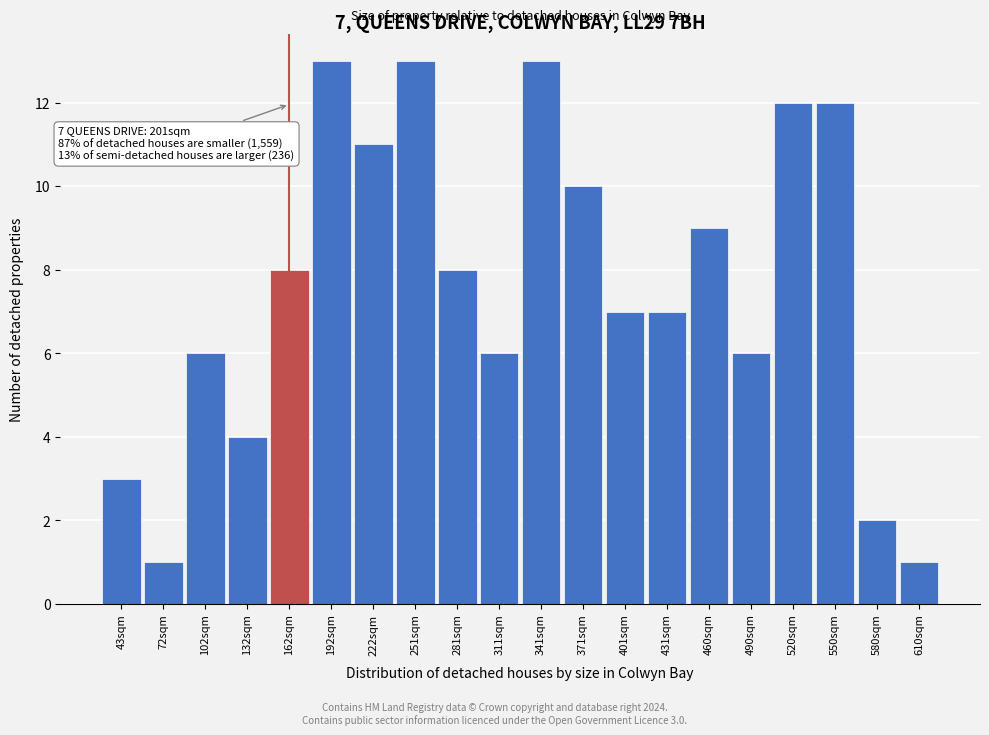

Reading right to left, extract all data points from this chart.

1	2	12	12	6	9	7	7	10	13	6	8	13	11	13	8	4	6	1	3